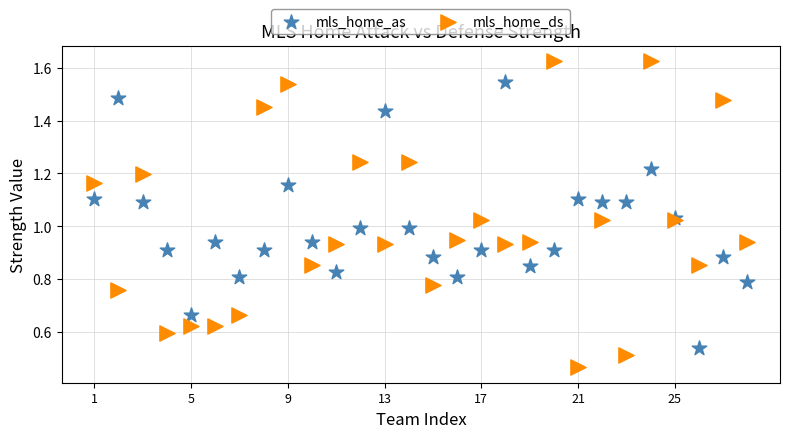

Which series has the widest spread of Y values?

mls_home_ds